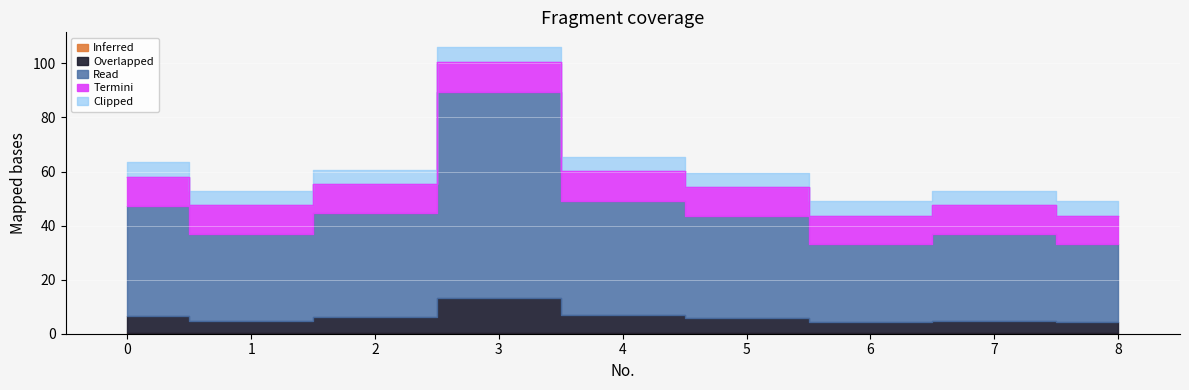

The value at 0 is 30.0. True or false?

False